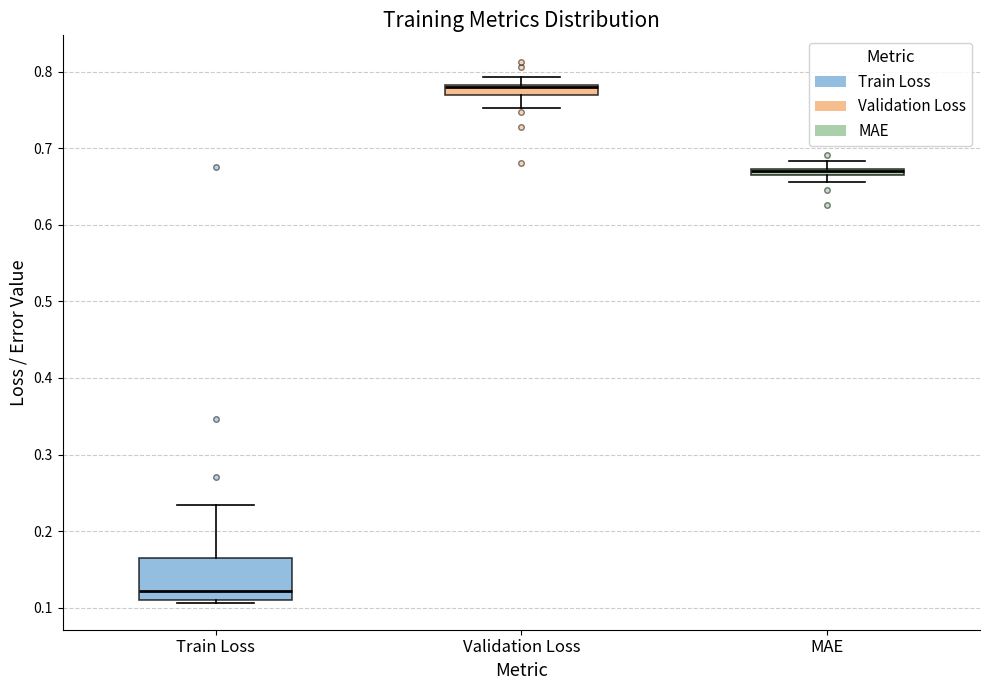

Comparing the boxes themselves (not the whiskers), which one is the tallest?

Train Loss